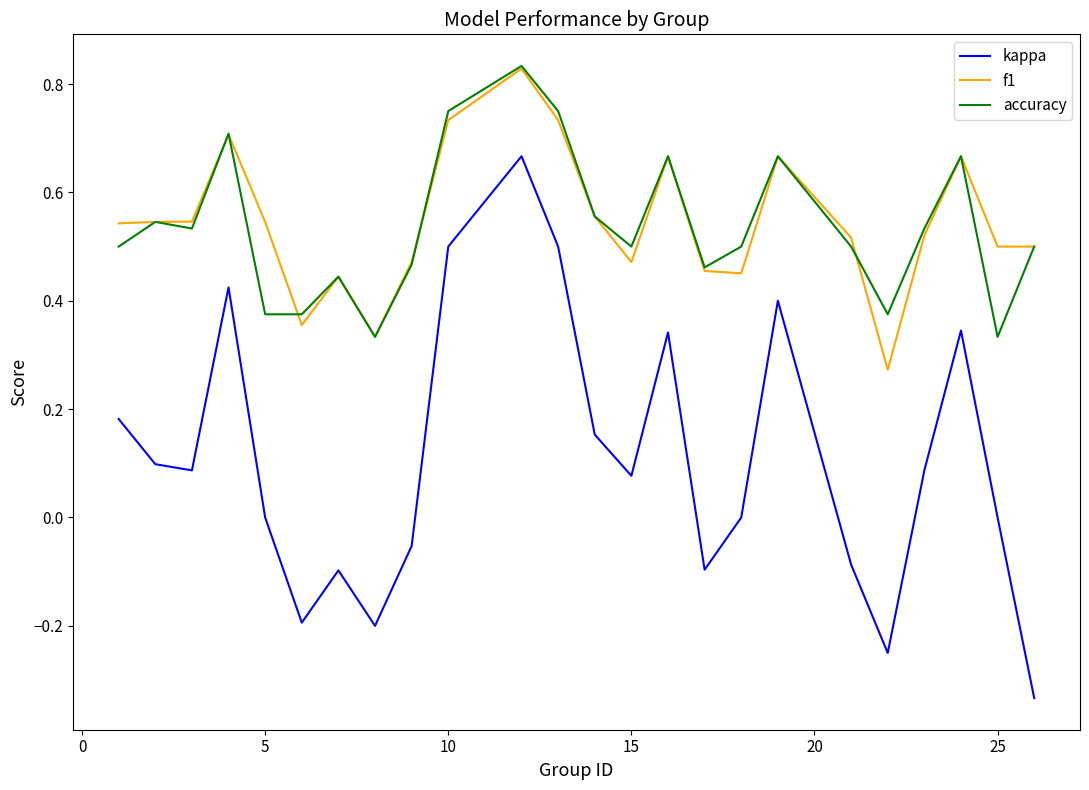

Which series has the widest spread of values?

kappa